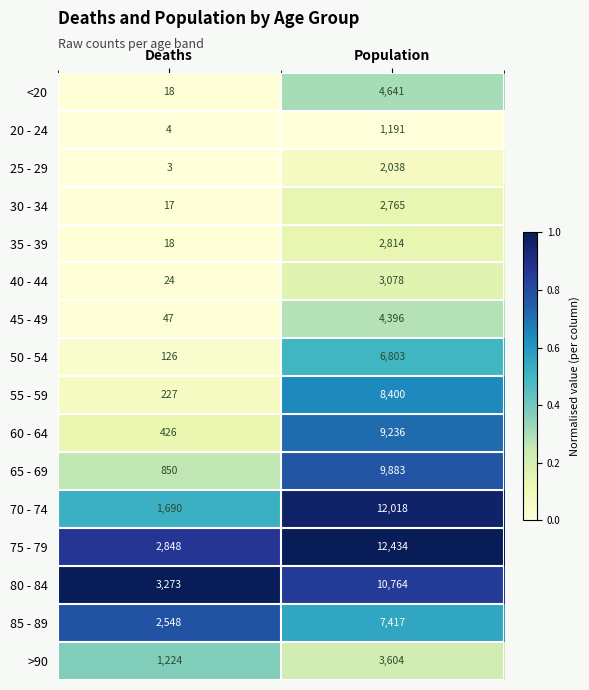

What is the difference between the highest and lowest values at Population?

11243